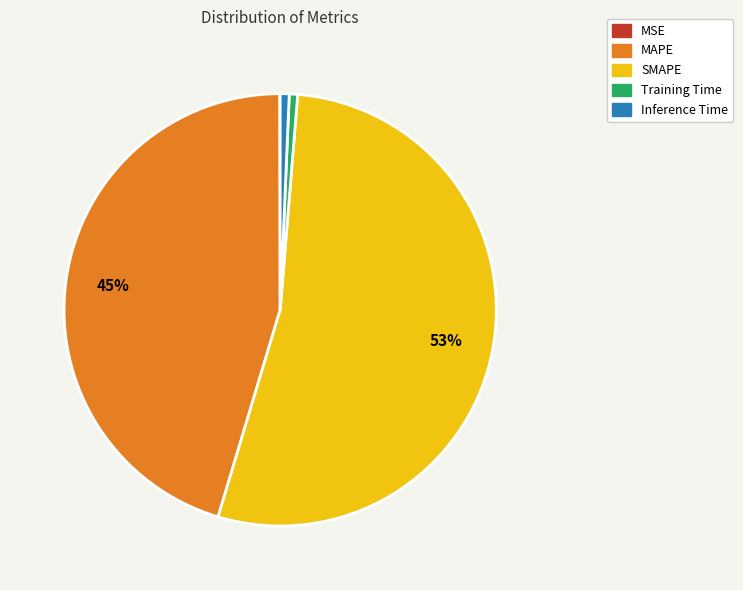

To the nearest percent, what portion does MAPE represent?

45%